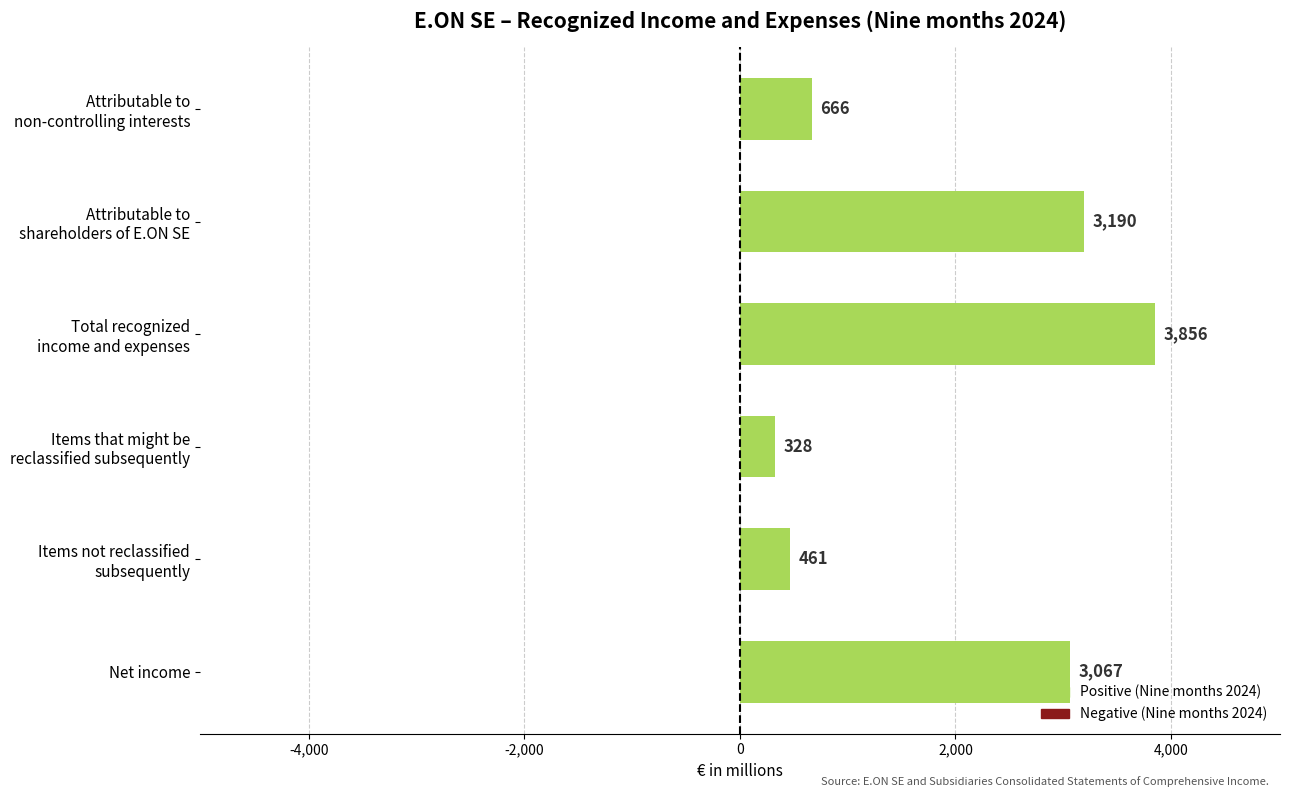

What is the difference between the maximum and minimum values?

3528